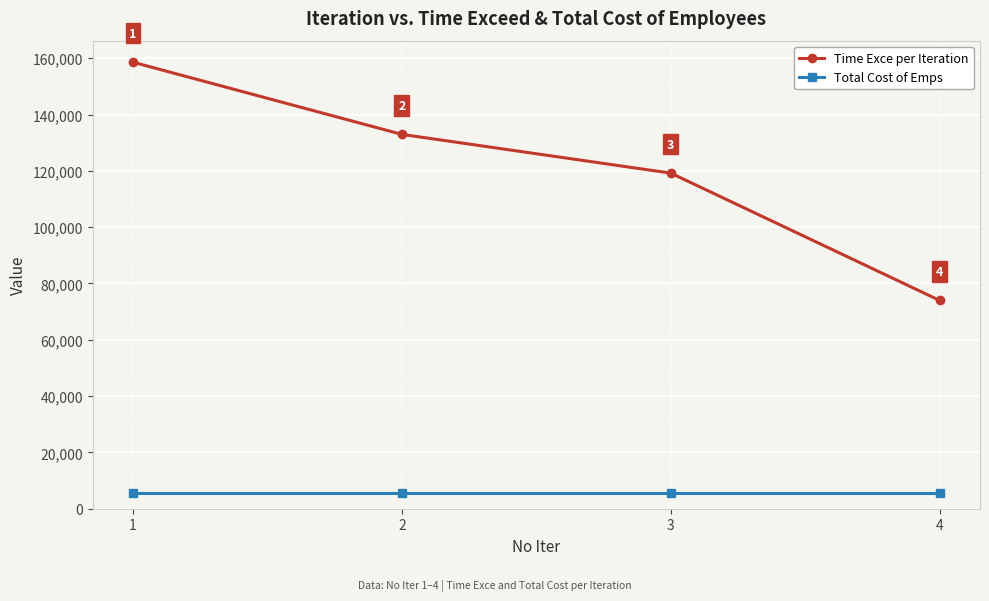

Is it true that Time Exce per Iteration equals 223692.8 at 2?

False